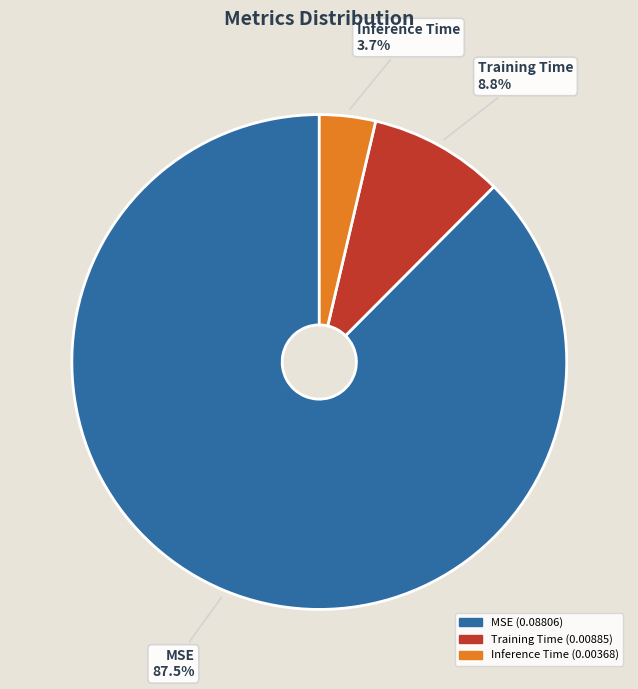

To the nearest percent, what is the difference between the largest and smallest slice percentages?

84%